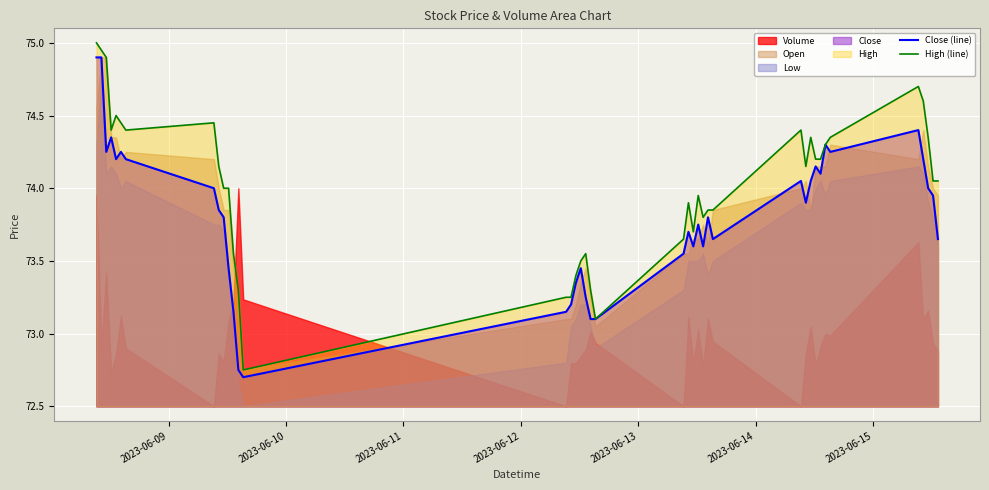

Which series has the widest spread of values?

High (line)